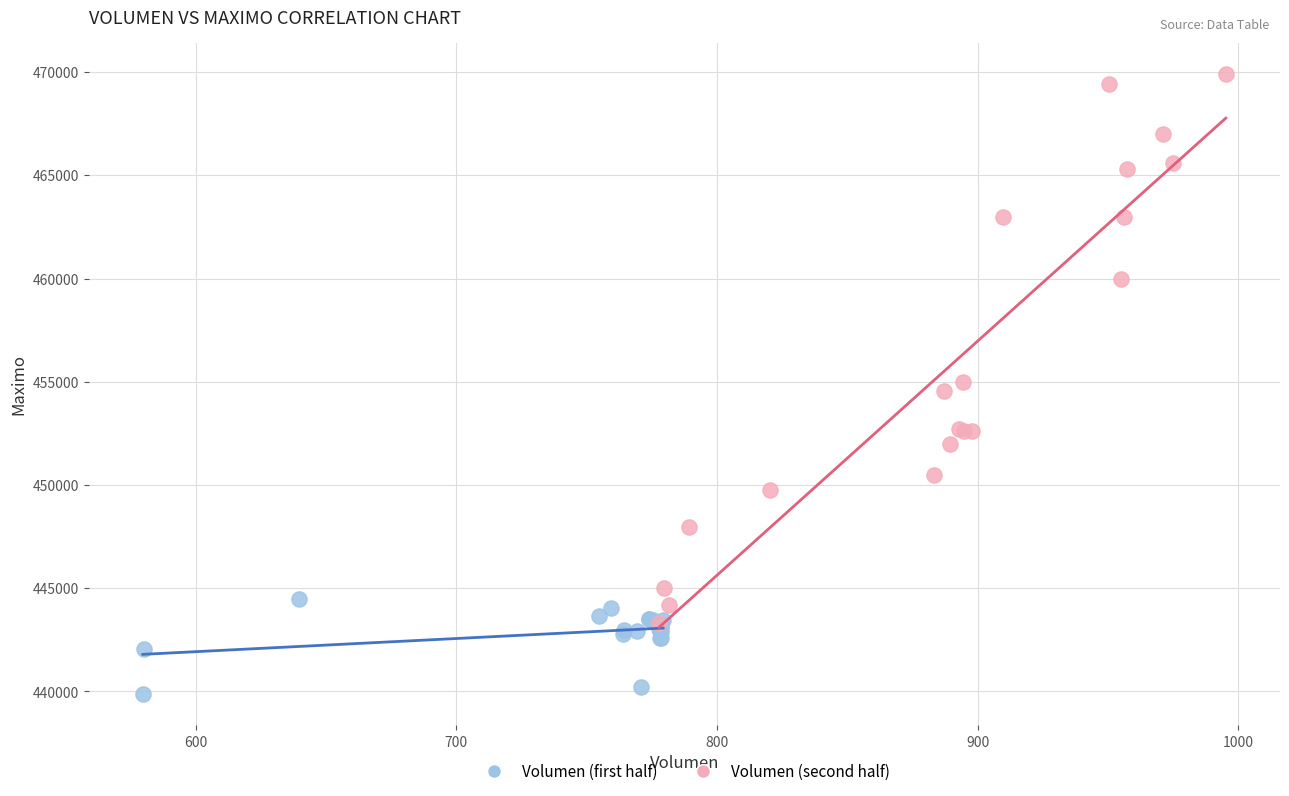

Which series has the largest Y range (max minus min)?

Volumen (second half)